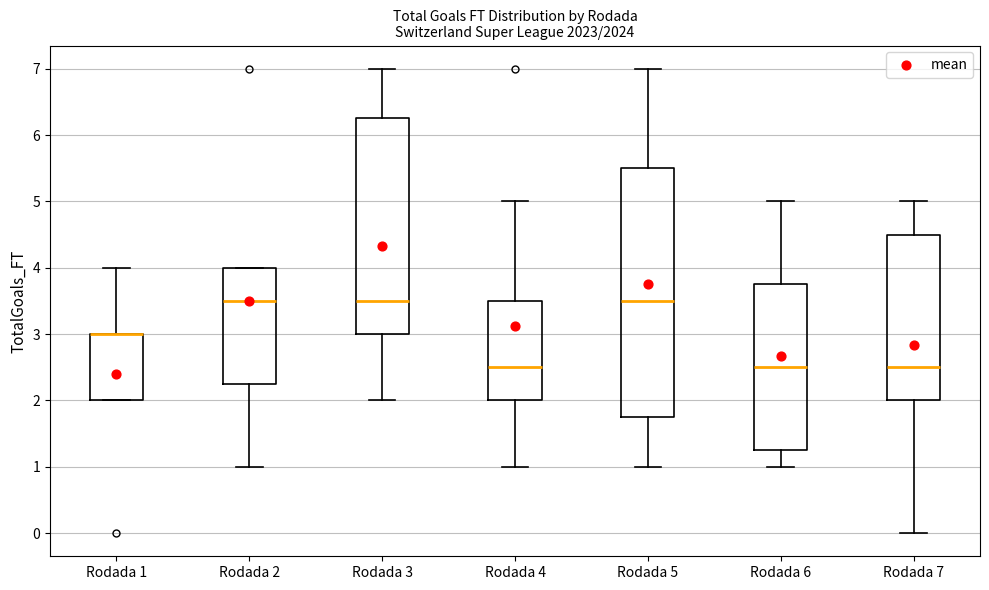

Where does the upper whisker of the box for Rodada 1 end on the y-axis? The values are not printed on the chart, so give them approximately, as read against the axis.

4.0